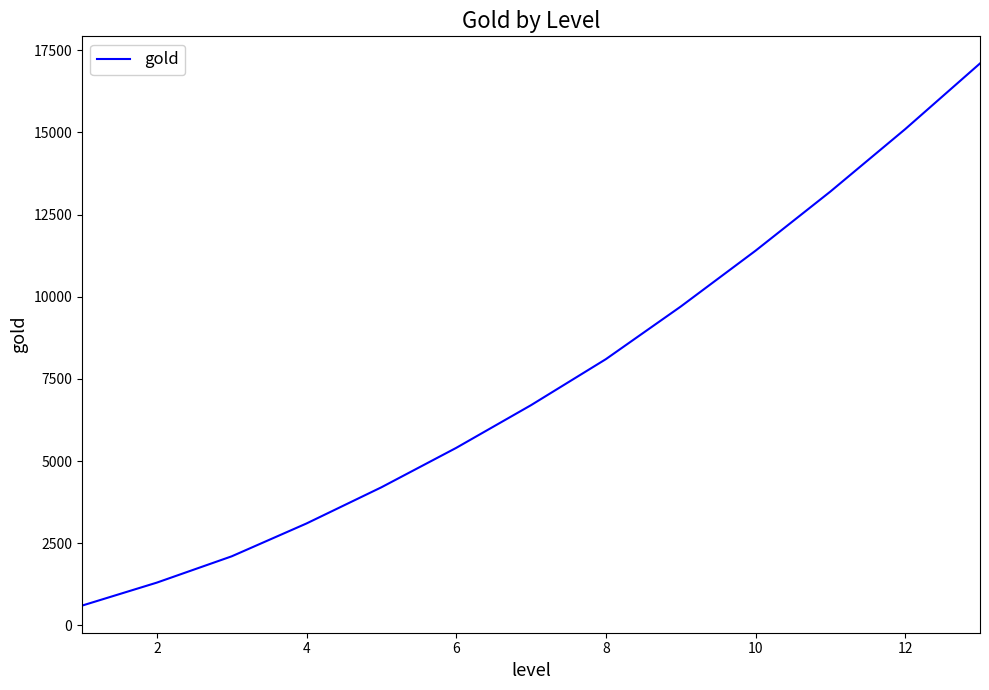

True or false: the data has more than 2 interior local peaks.

False